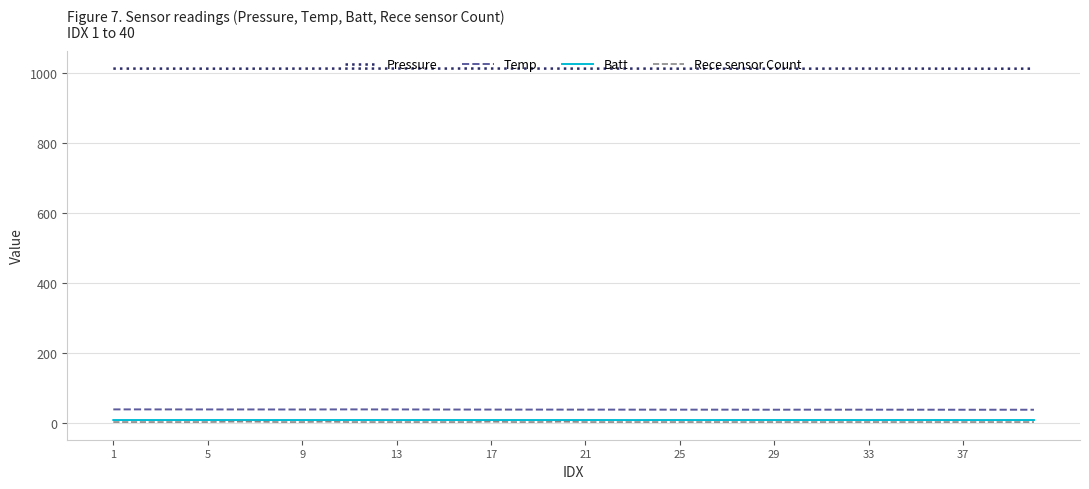

True or false: Temp and Pressure cross at least once.

False